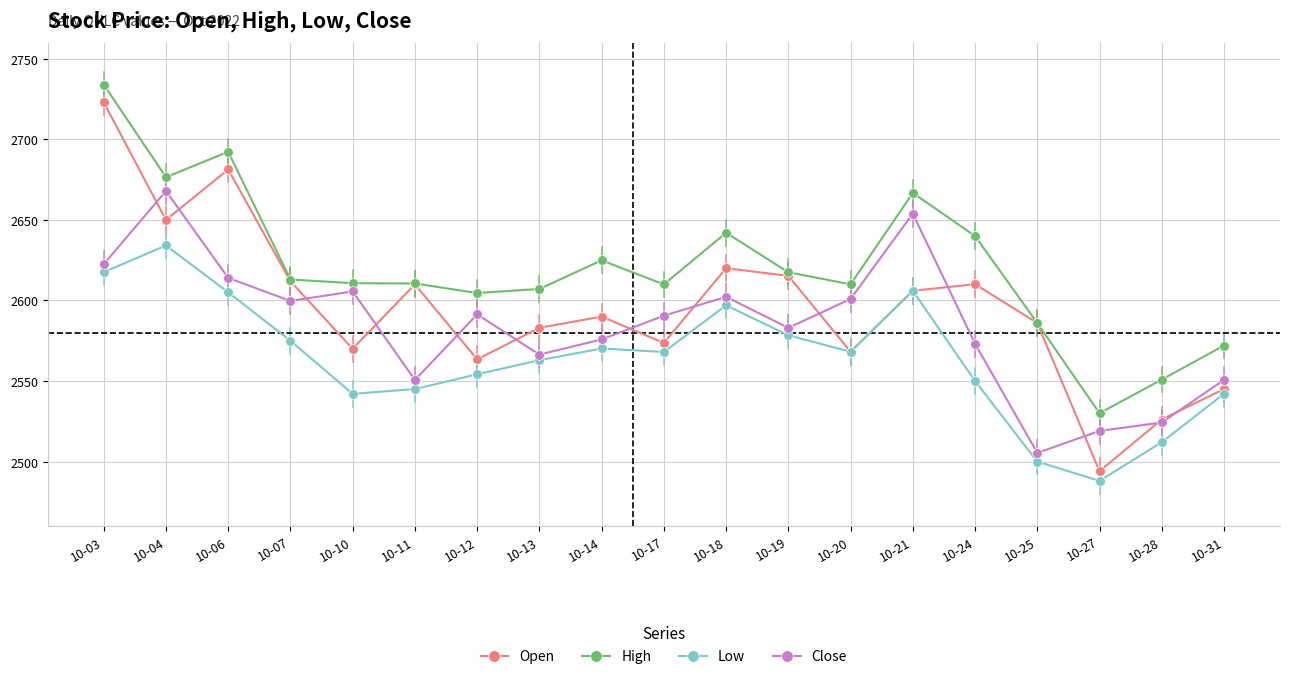

How many interior local valleys does the Close series have?

5